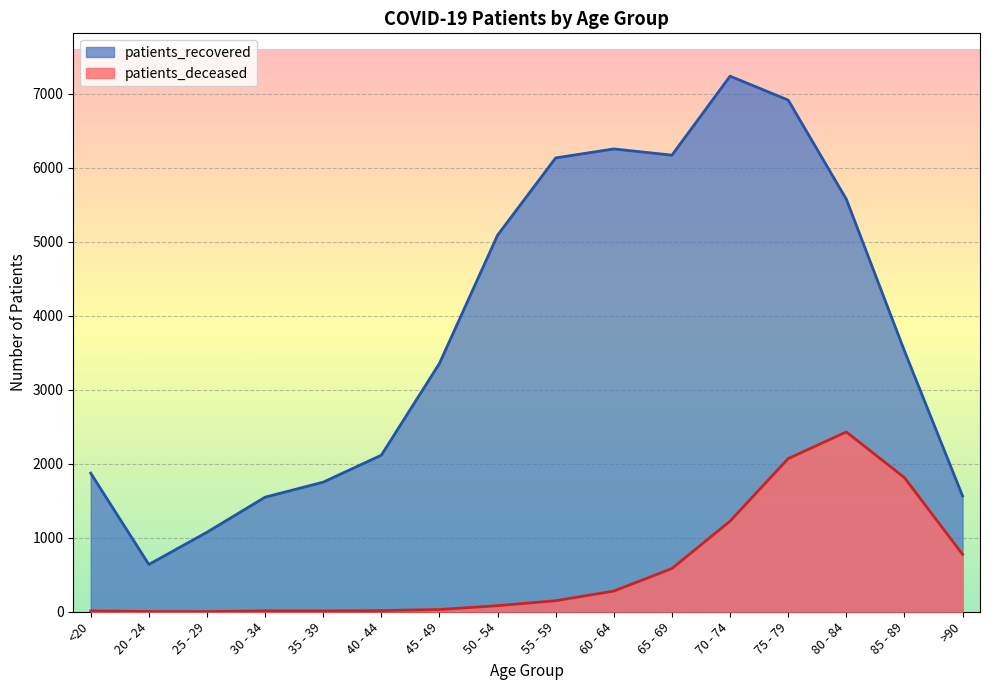

Where is the first local maximum for patients_deceased?

30 - 34